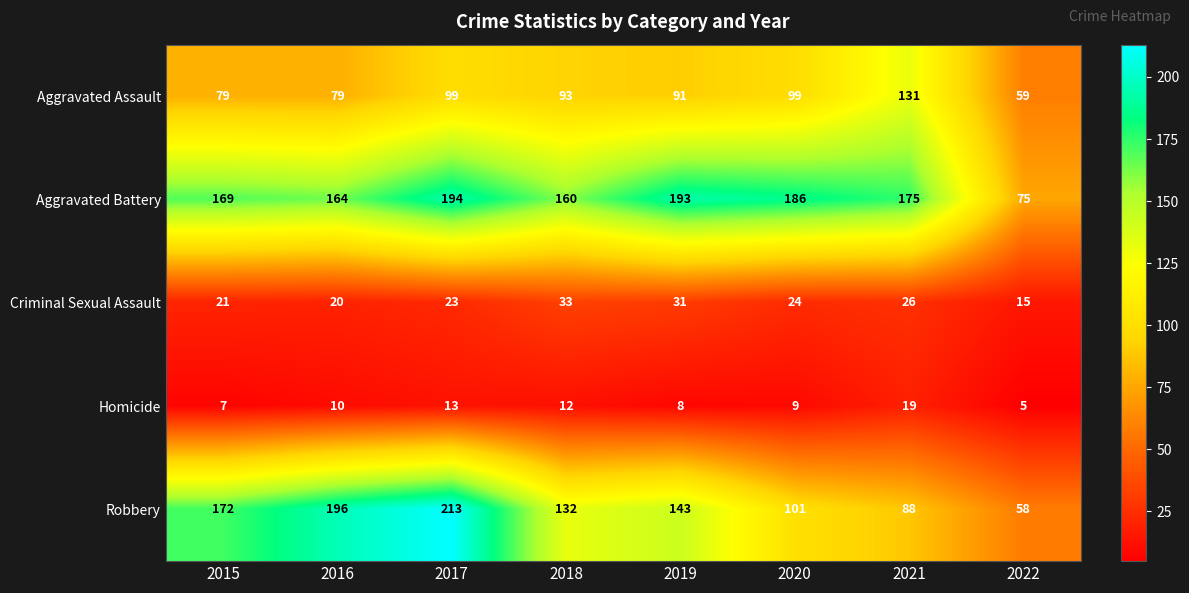

What is the difference between the Criminal Sexual Assault values at 2016 and 2022?

5